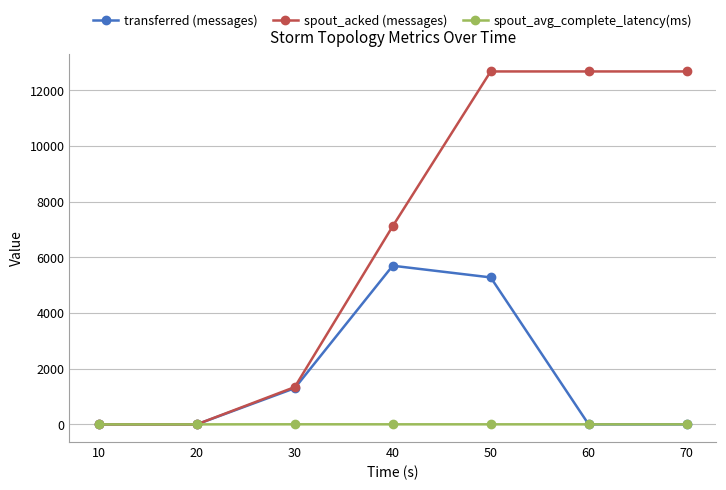

What is the sum of the spout_acked (messages) values at 30 and 50?

14020.0